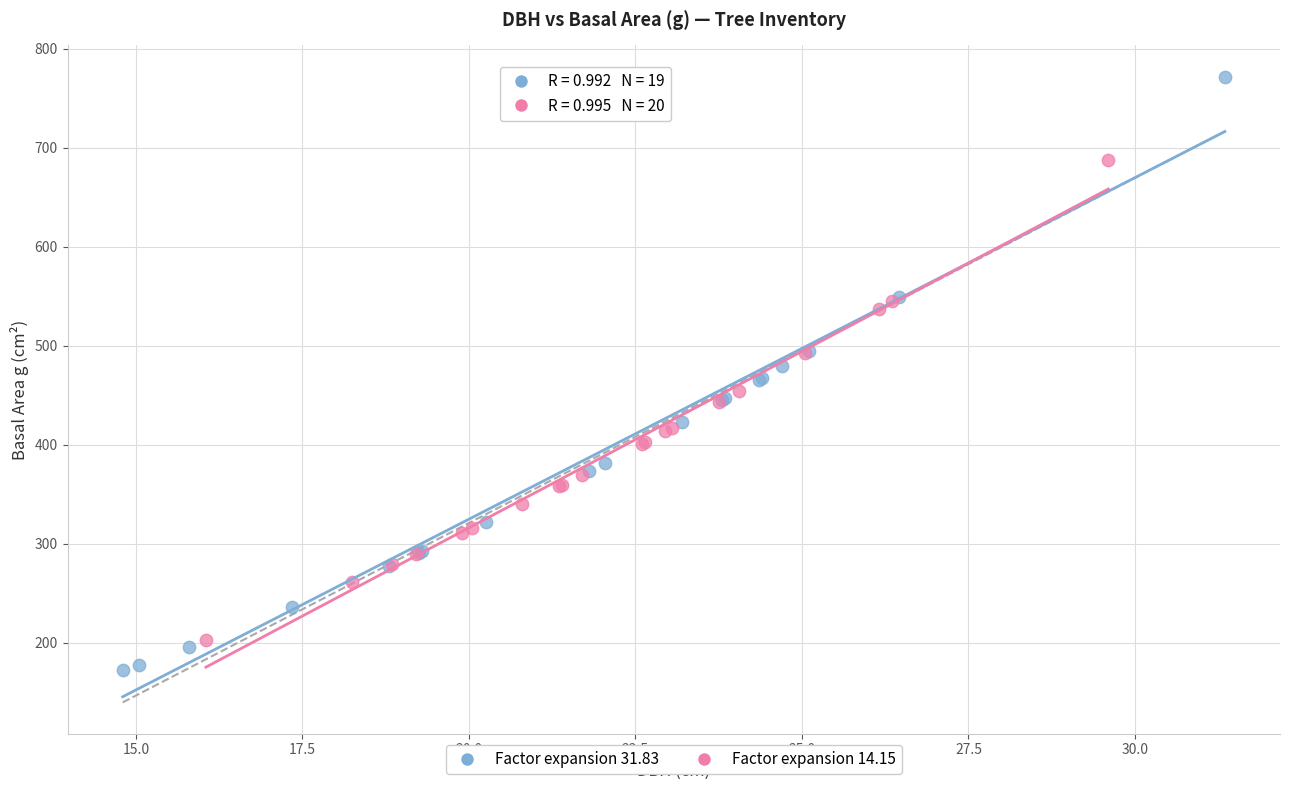

What are all the series names shown in the legend?

Factor expansion 31.83, Factor expansion 14.15